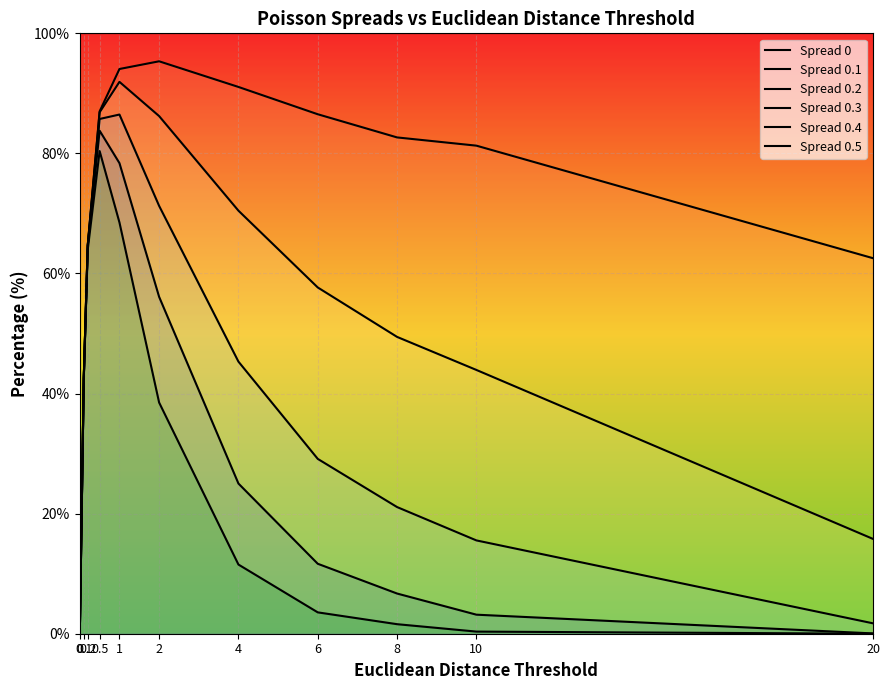

What is the value of the Spread 0.5 point at the 7th from the left?

11.5